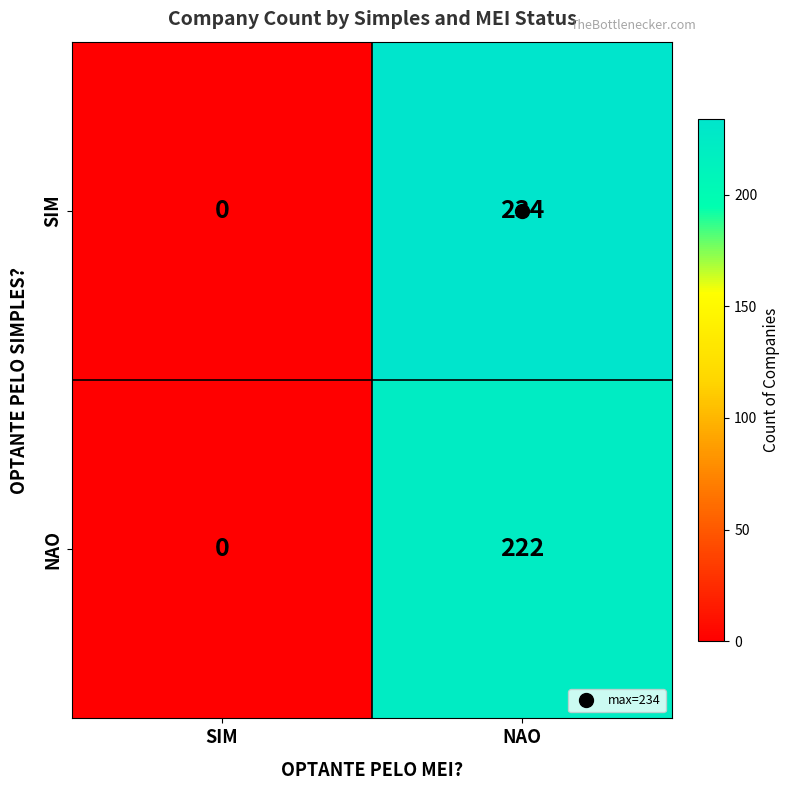

What is the highest value of the NAO series?

222